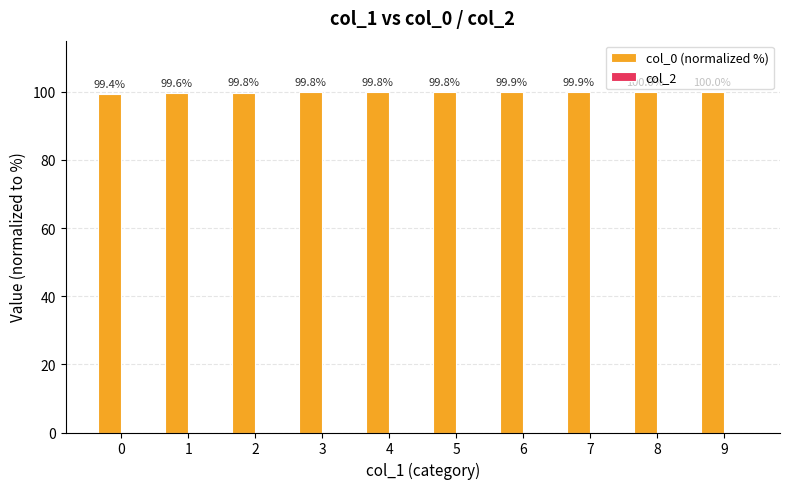

What is the difference between the second highest and minimum values?

0.6